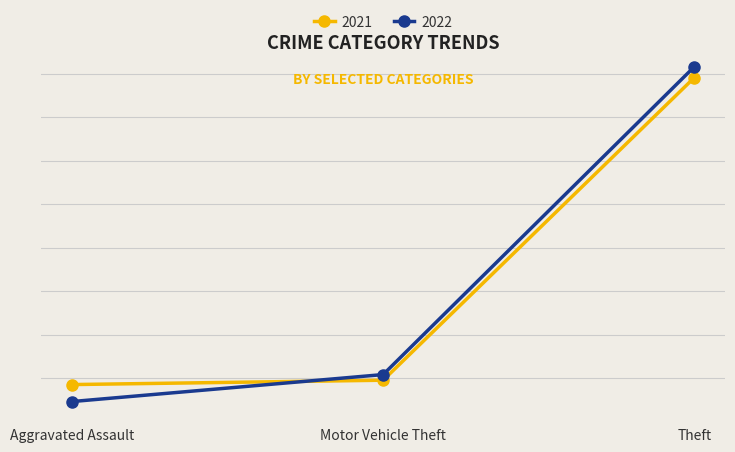

What are all the series names shown in the legend?

2021, 2022